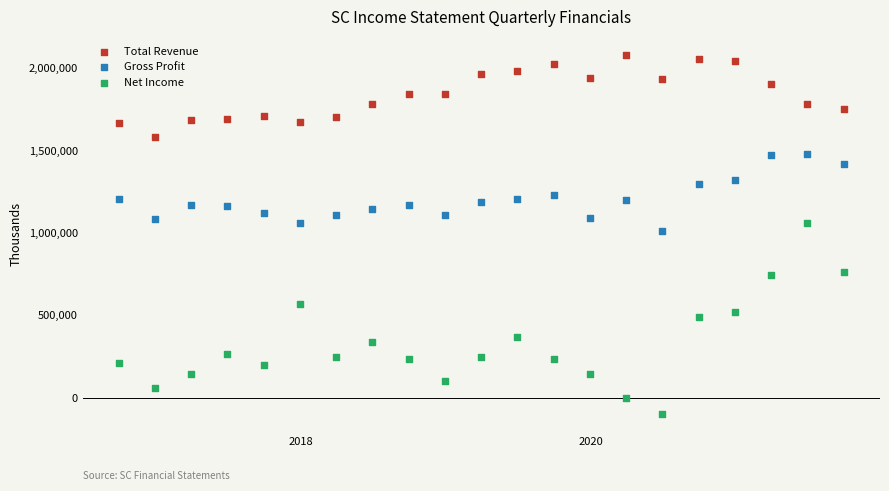

Across all data points, what is the range of Y values (max minus min)?

2176900